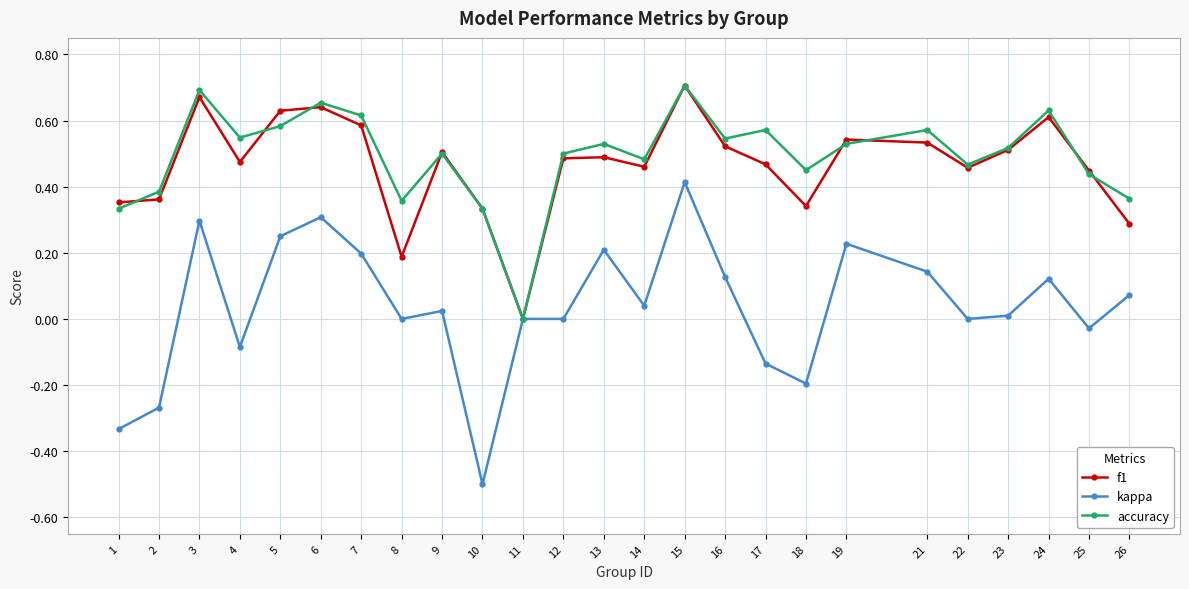

Is the value of kappa at 12 greater than the value of f1 at 25?

No